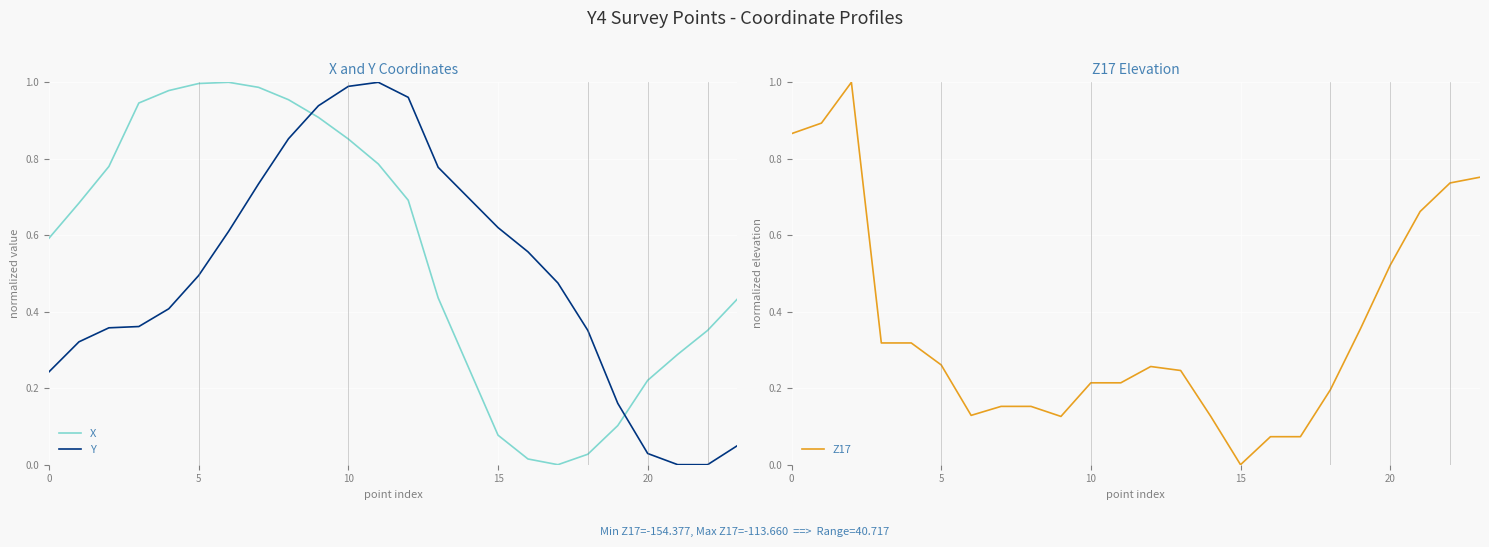

What is the average value of the X series?

0.6